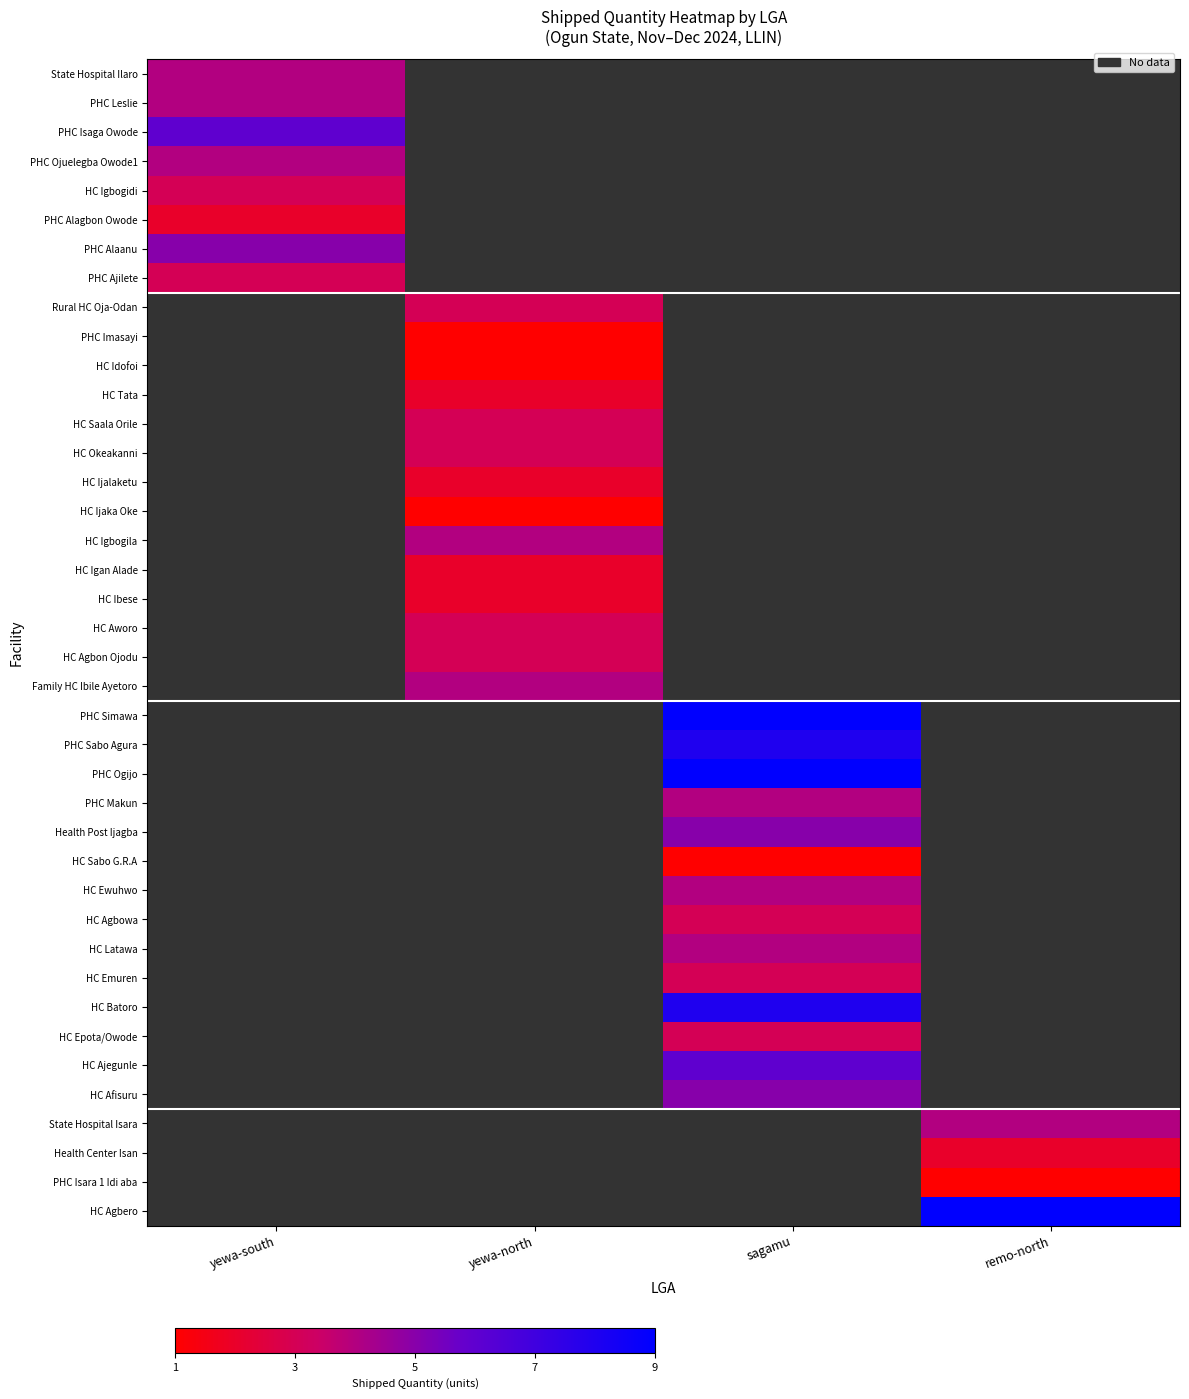

How many data points does each series have?

4